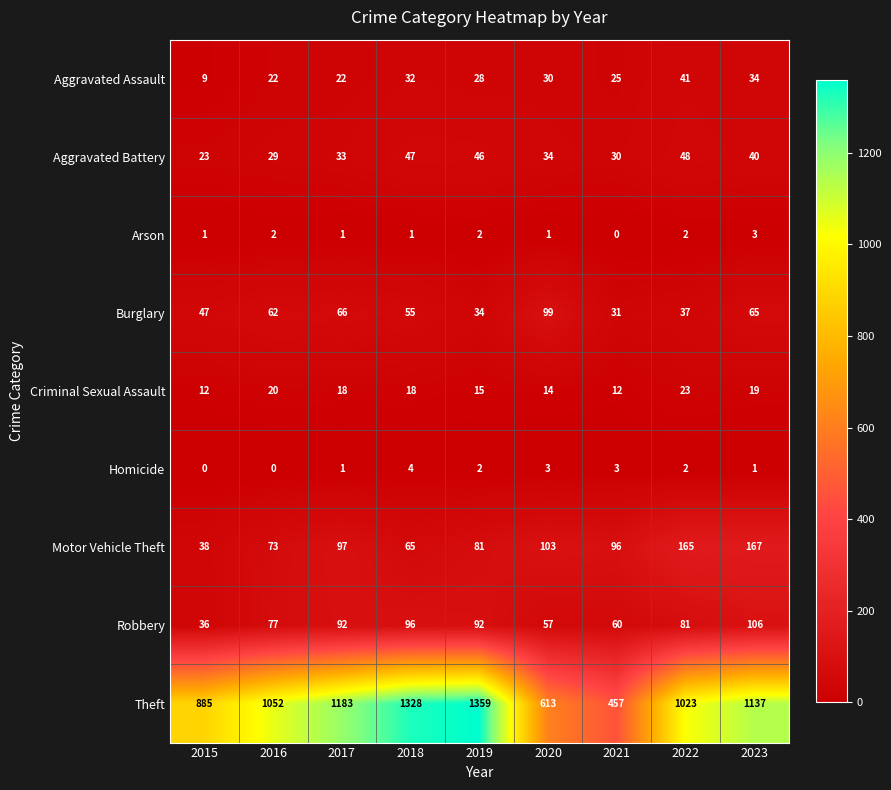

Is it true that Aggravated Assault equals 9 at 2015?

True